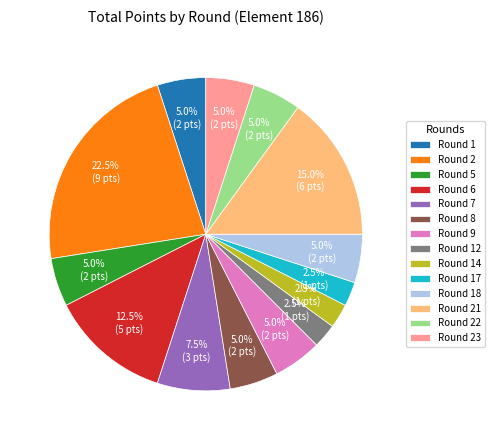

How much of the chart is everything except Round 2?

77.5%